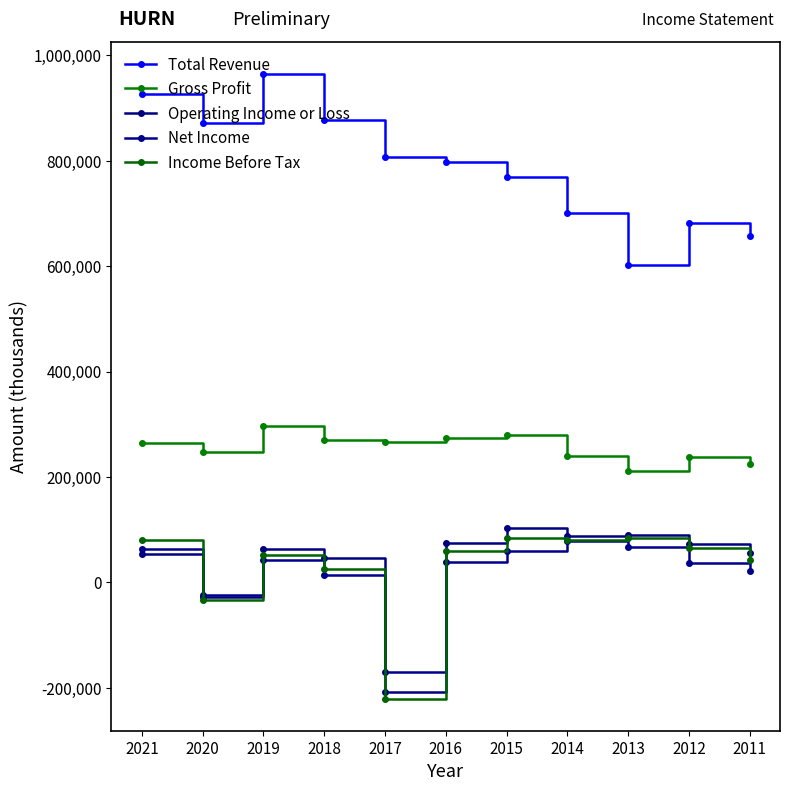

What are all the series names shown in the legend?

Total Revenue, Gross Profit, Operating Income or Loss, Net Income, Income Before Tax